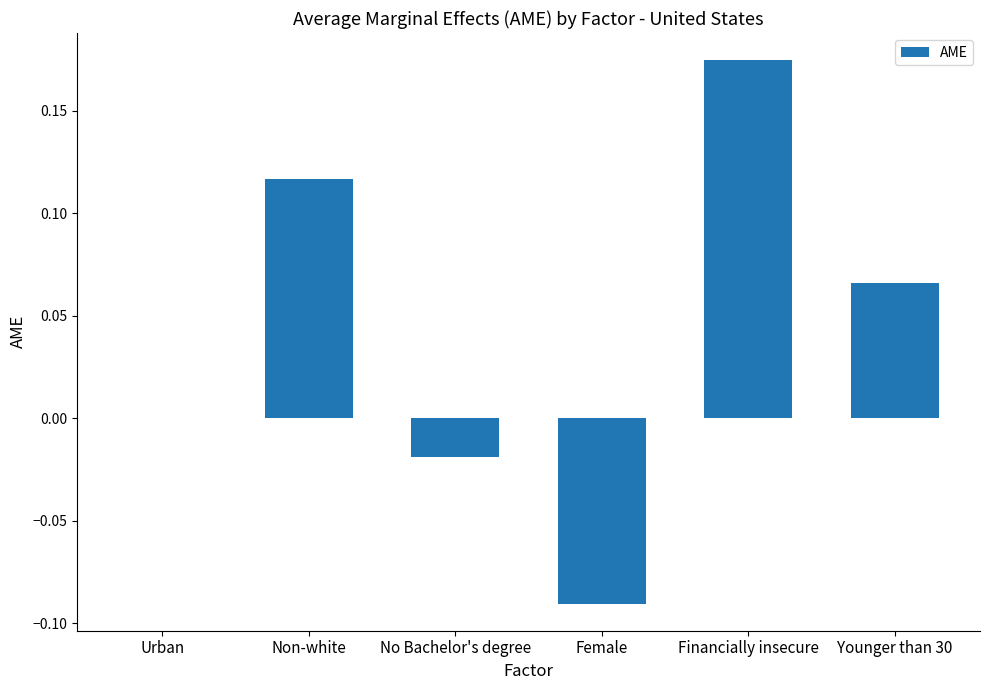

Which has a higher value, Younger than 30 or Financially insecure?

Financially insecure